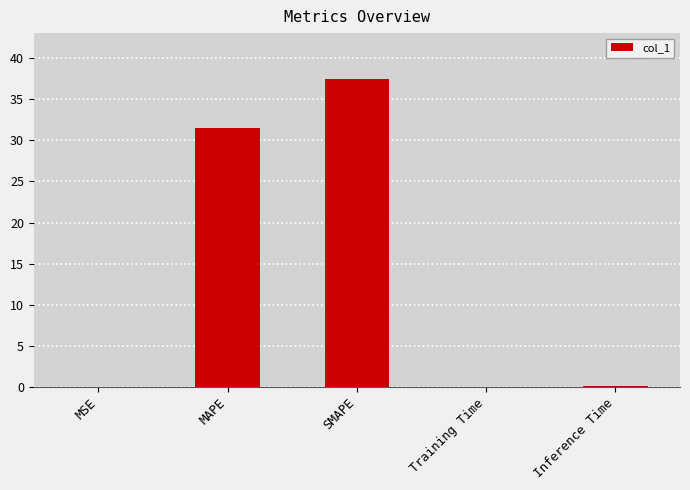

The value at SMAPE is 37.4. True or false?

True